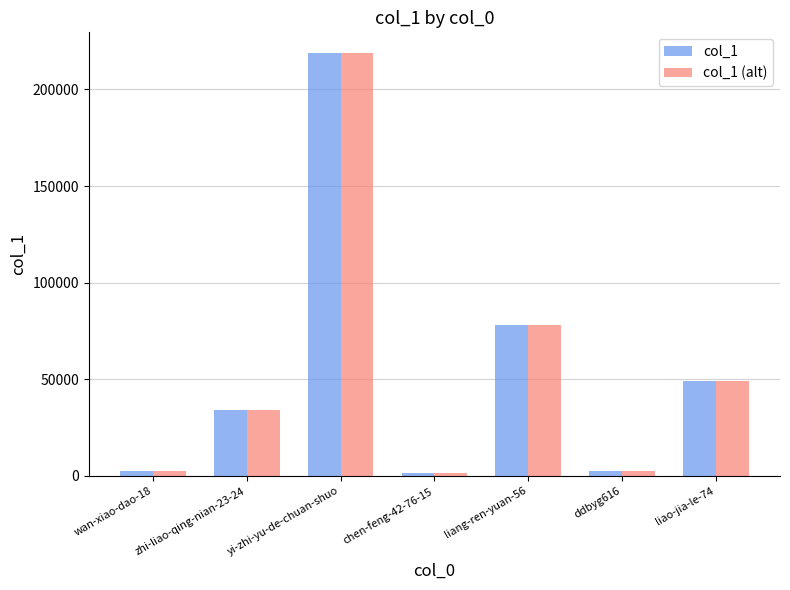

At how many categories does at least one series exceed 171146?

1